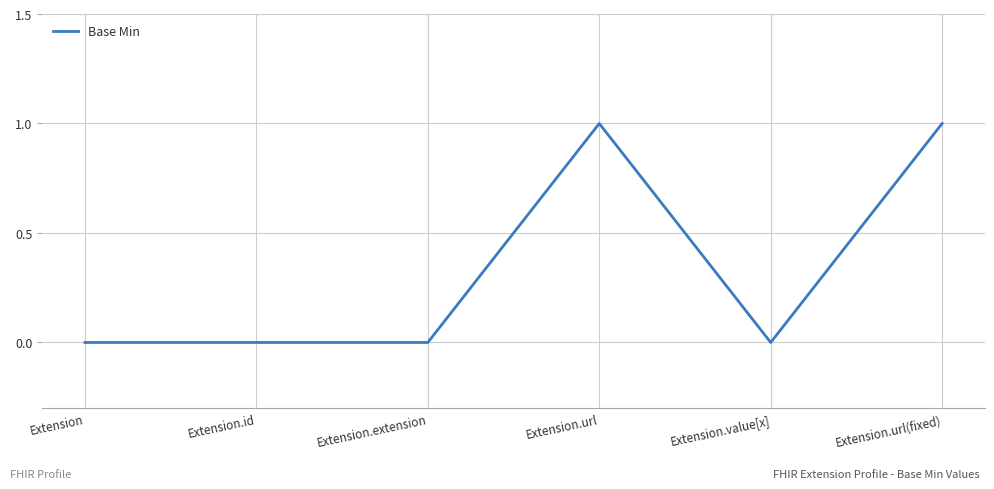

Read the value at Extension.url.

1